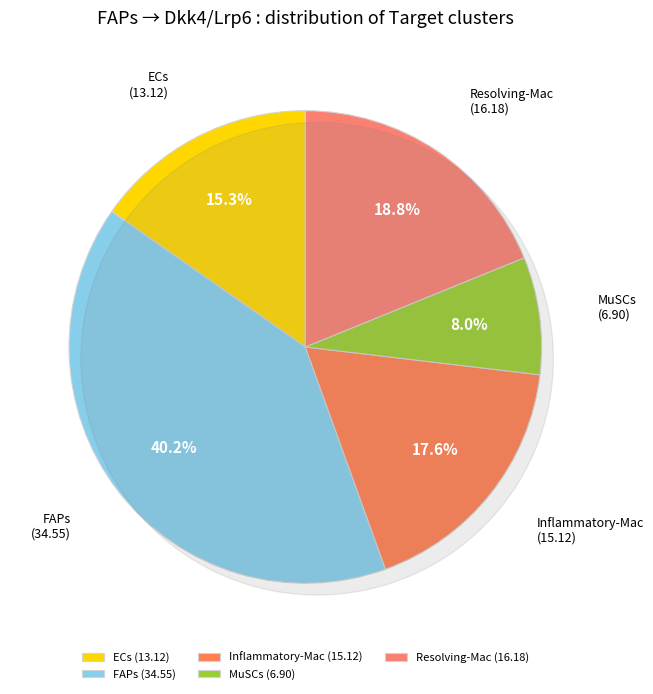

True or false: ECs accounts for 15% of the total.

True